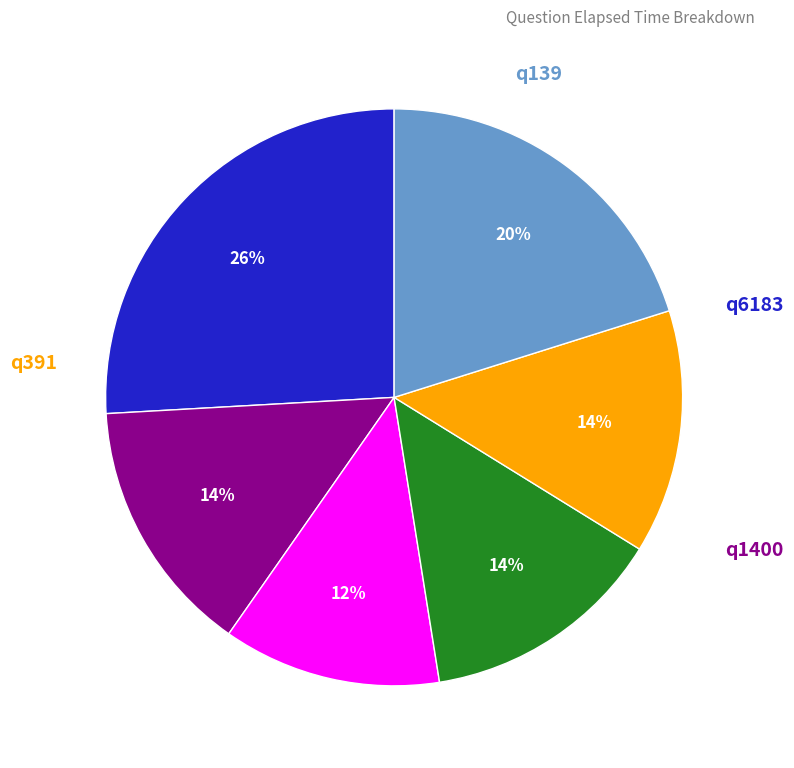

To the nearest percent, what is the average slice percentage?

17%